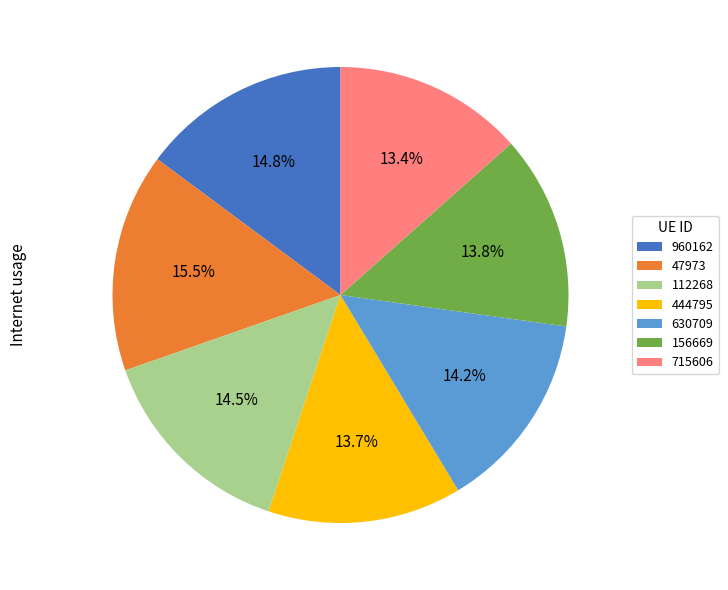

What is the largest slice in the pie chart?

47973